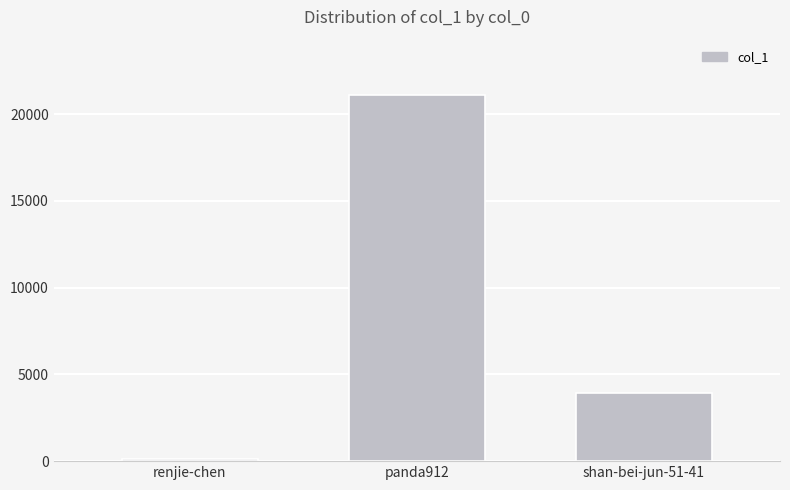

Is it true that the value at shan-bei-jun-51-41 is 3920?

True